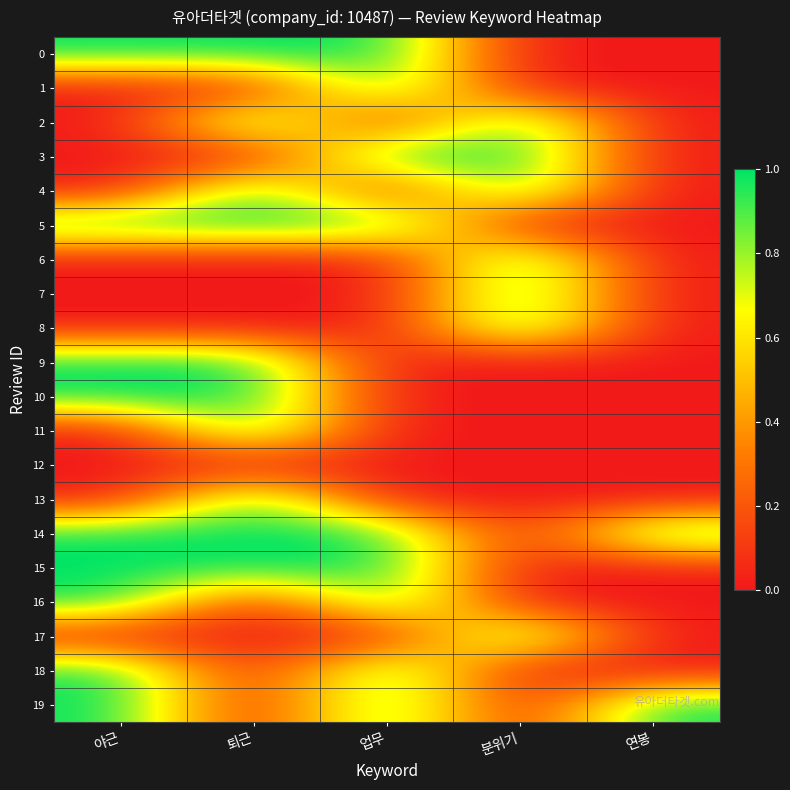

Reading left to right, list all the values displayed in this chart.

0: 야근=1	퇴근=1	업무=1	분위기=0	연봉=0
1: 야근=0	퇴근=0	업무=1	분위기=0	연봉=0
2: 야근=0	퇴근=1	업무=0	분위기=1	연봉=0
3: 야근=0	퇴근=0	업무=1	분위기=1	연봉=0
4: 야근=0	퇴근=1	업무=0	분위기=1	연봉=0
5: 야근=1	퇴근=1	업무=1	분위기=0	연봉=0
6: 야근=0	퇴근=0	업무=0	분위기=1	연봉=0
7: 야근=0	퇴근=0	업무=0	분위기=1	연봉=0
8: 야근=0	퇴근=0	업무=0	분위기=1	연봉=0
9: 야근=1	퇴근=1	업무=0	분위기=0	연봉=0
10: 야근=1	퇴근=1	업무=0	분위기=0	연봉=0
11: 야근=0	퇴근=1	업무=0	분위기=0	연봉=0
12: 야근=0	퇴근=0	업무=0	분위기=0	연봉=0
13: 야근=0	퇴근=1	업무=0	분위기=0	연봉=0
14: 야근=1	퇴근=1	업무=1	분위기=0	연봉=1
15: 야근=1	퇴근=1	업무=1	분위기=0	연봉=0
16: 야근=1	퇴근=0	업무=1	분위기=0	연봉=0
17: 야근=0	퇴근=0	업무=0	분위기=1	연봉=0
18: 야근=1	퇴근=0	업무=1	분위기=0	연봉=0
19: 야근=1	퇴근=0	업무=1	분위기=0	연봉=1